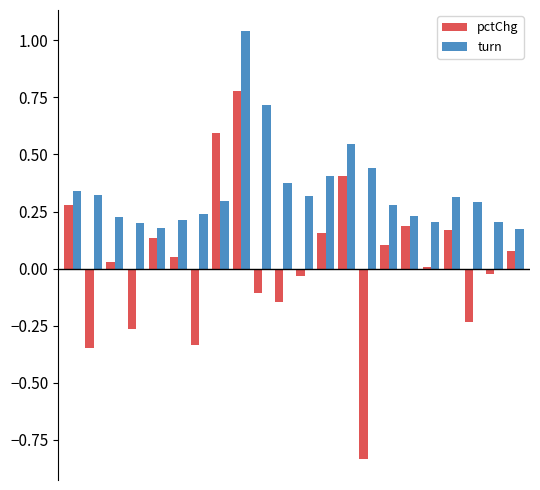

What are all the series names shown in the legend?

pctChg, turn